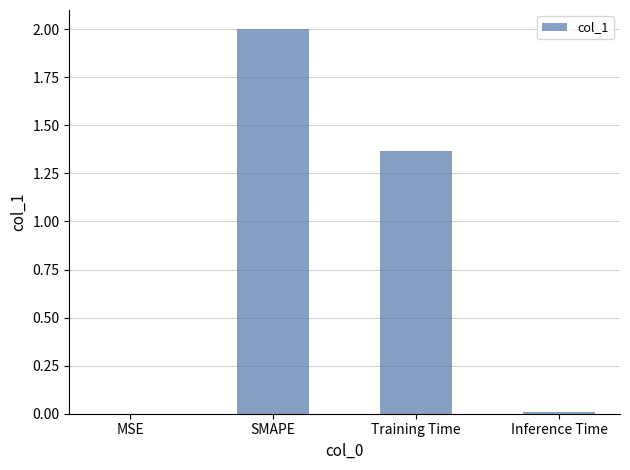

What is the sum of all values?

3.4